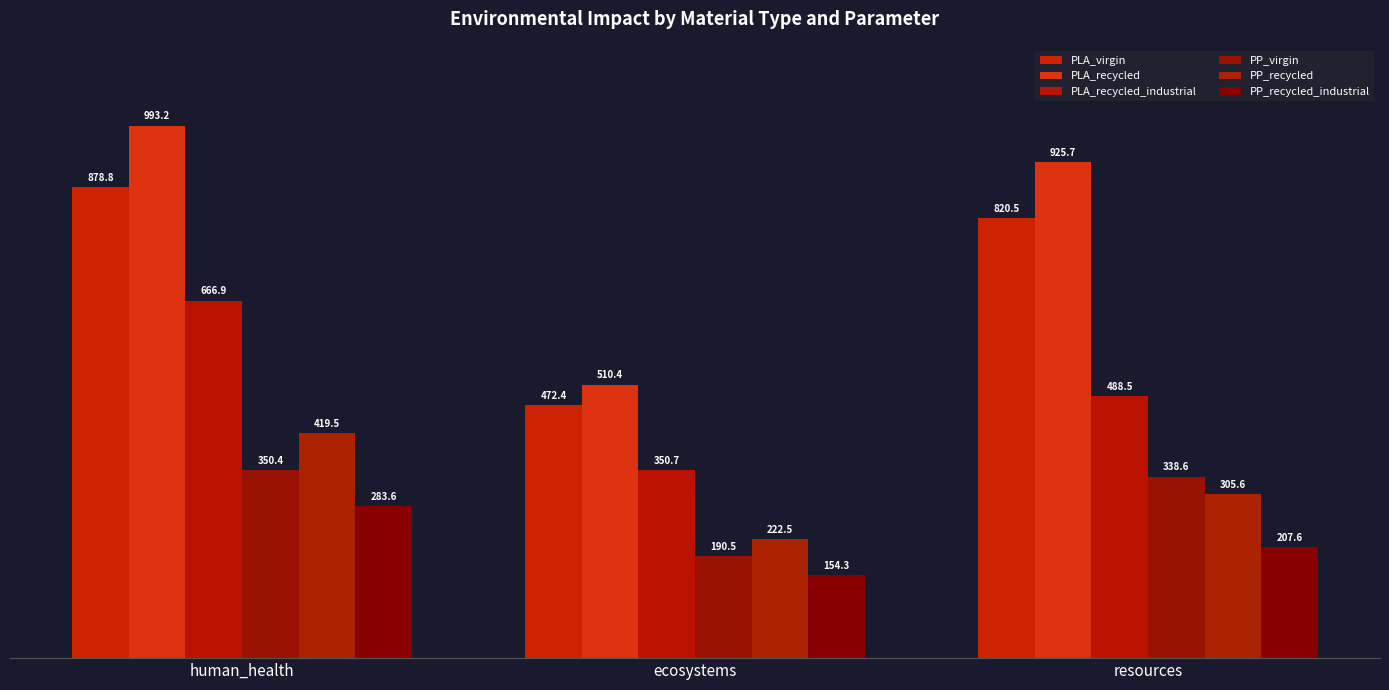

How many bars are there in total?

18